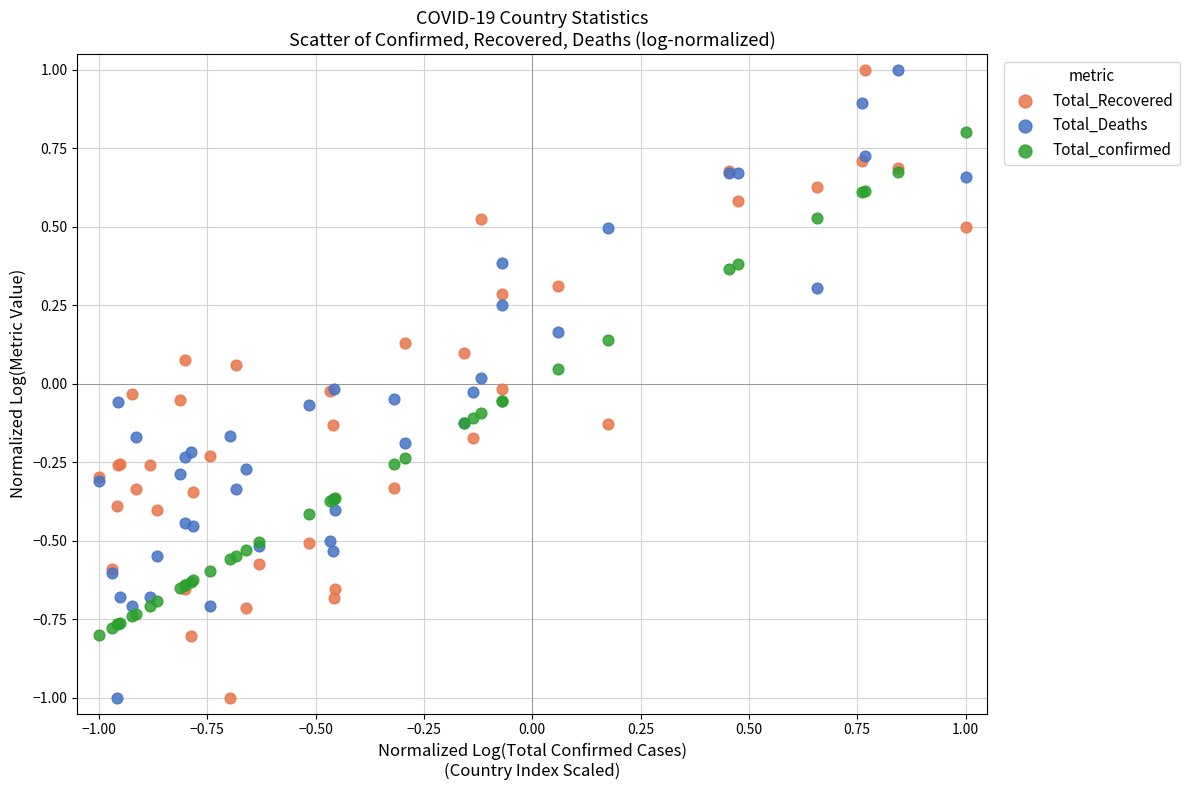

What is the X range (max minus min) for the scatter plot?

2.0